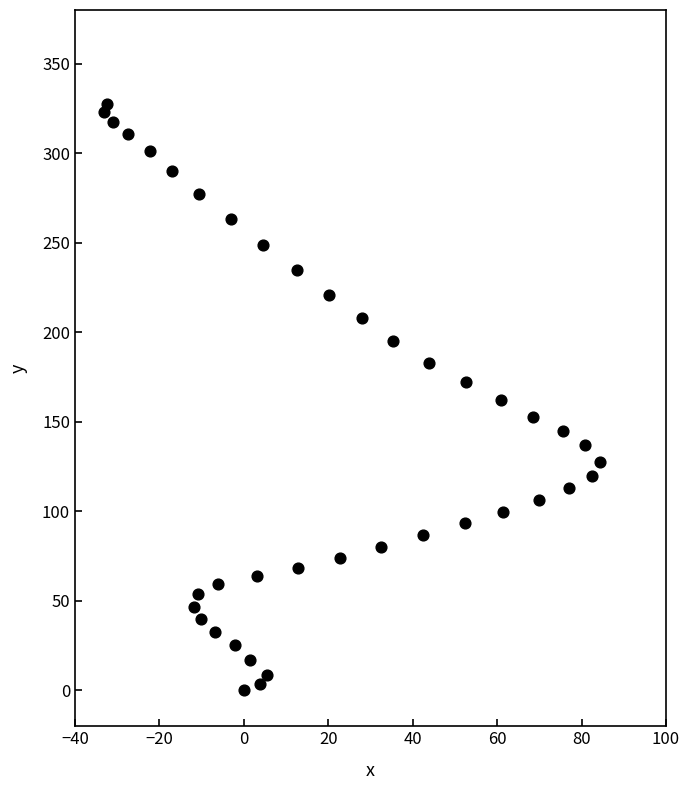

What is the range of Y values (max minus min)?

327.7